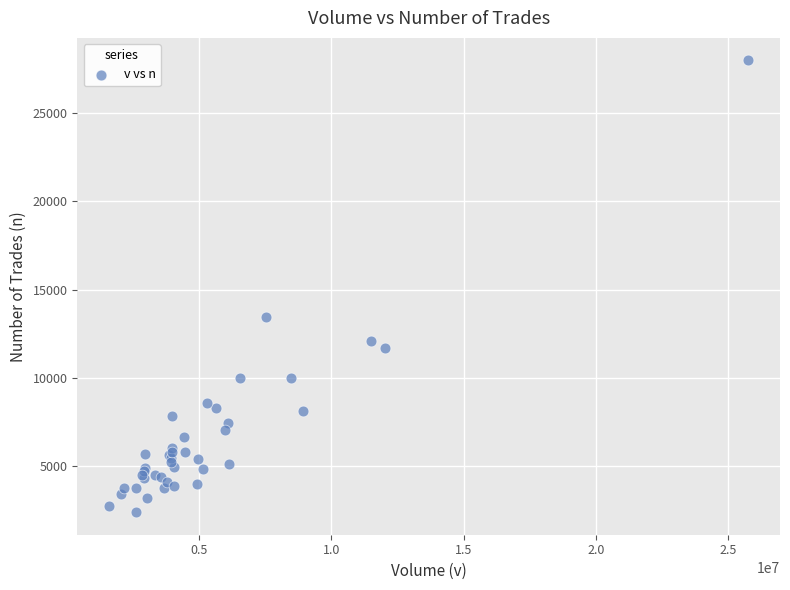

What Y value in the scatter plot is closest to 15181?

13453